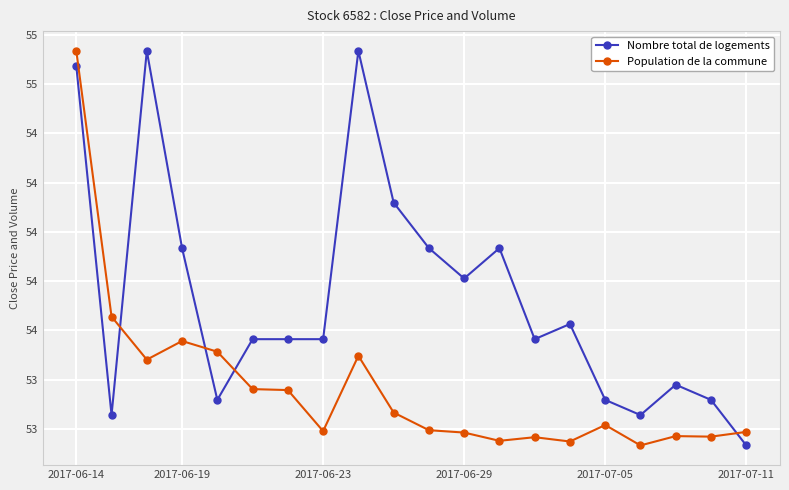

Which series has the largest total across all categories?

Nombre total de logements